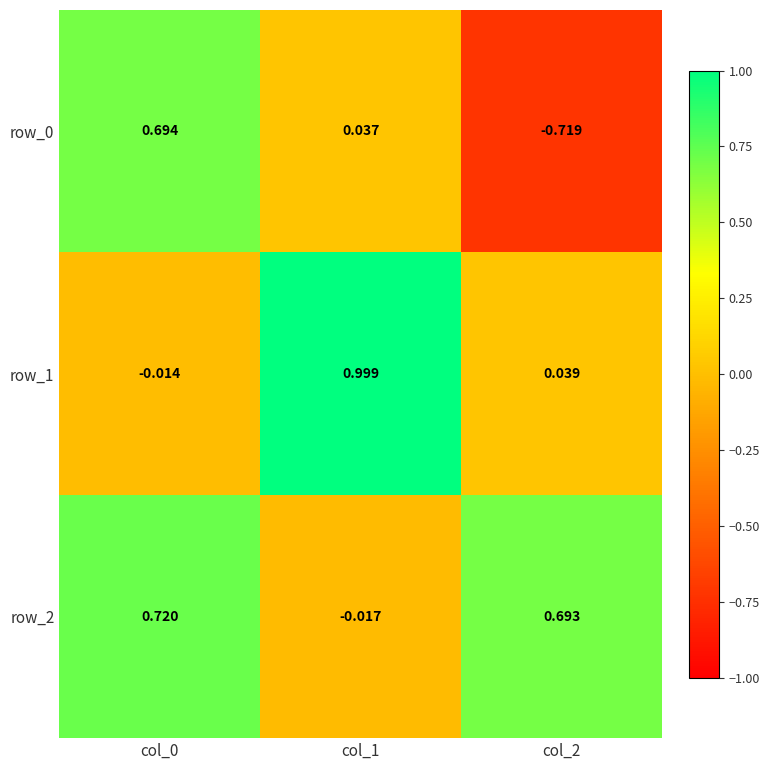

Is the value of row_2 at col_1 greater than the value of row_0 at col_2?

Yes